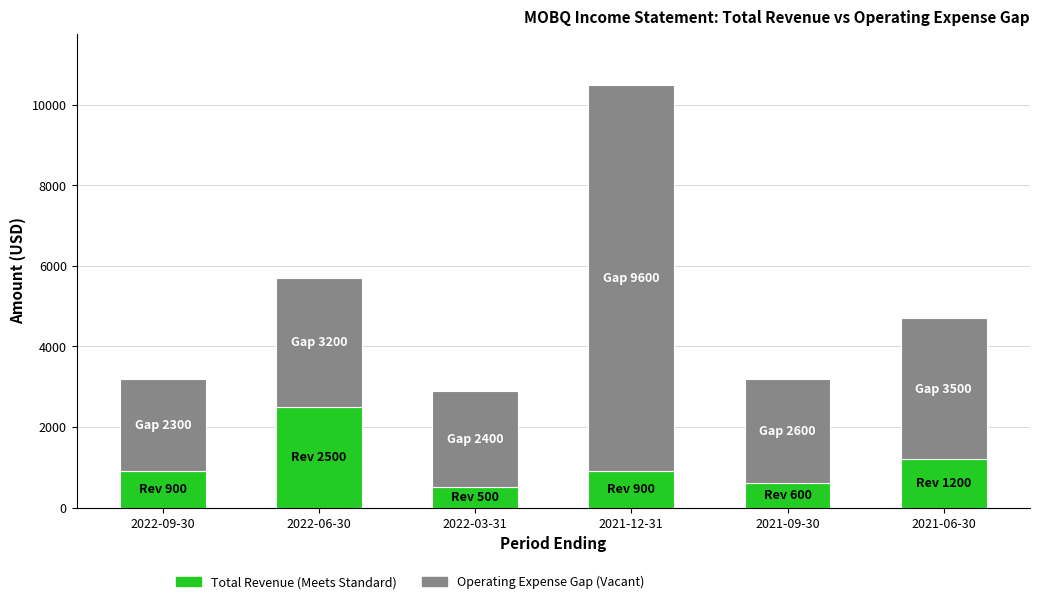

What is the total value across all series at 2022-03-31?

2900